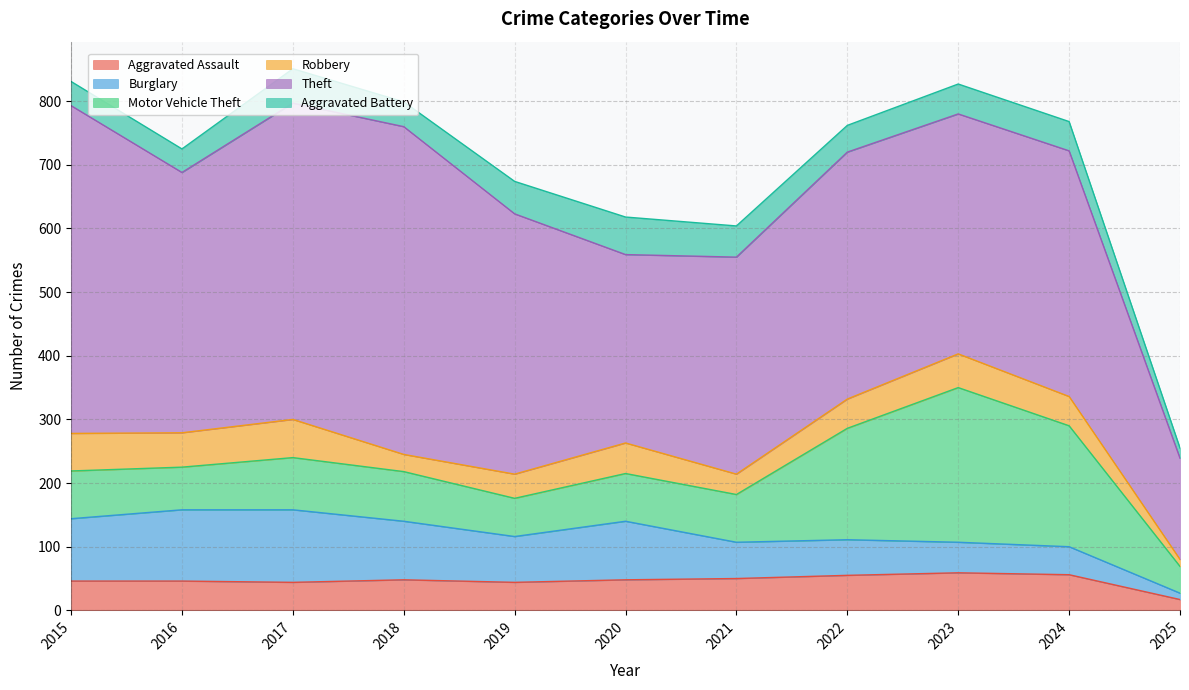

What is the difference between the second highest and second lowest values in the Motor Vehicle Theft series?

130